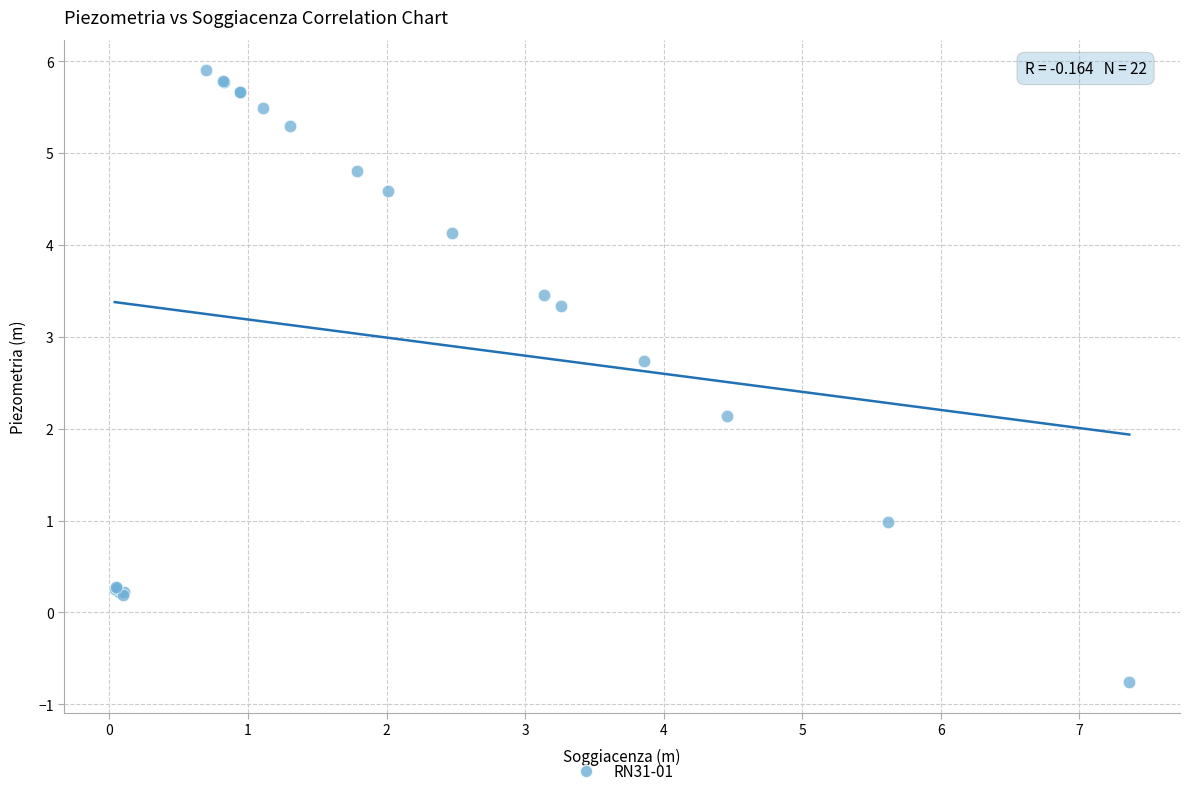

What Y value in the scatter plot is closest to 2?

2.1